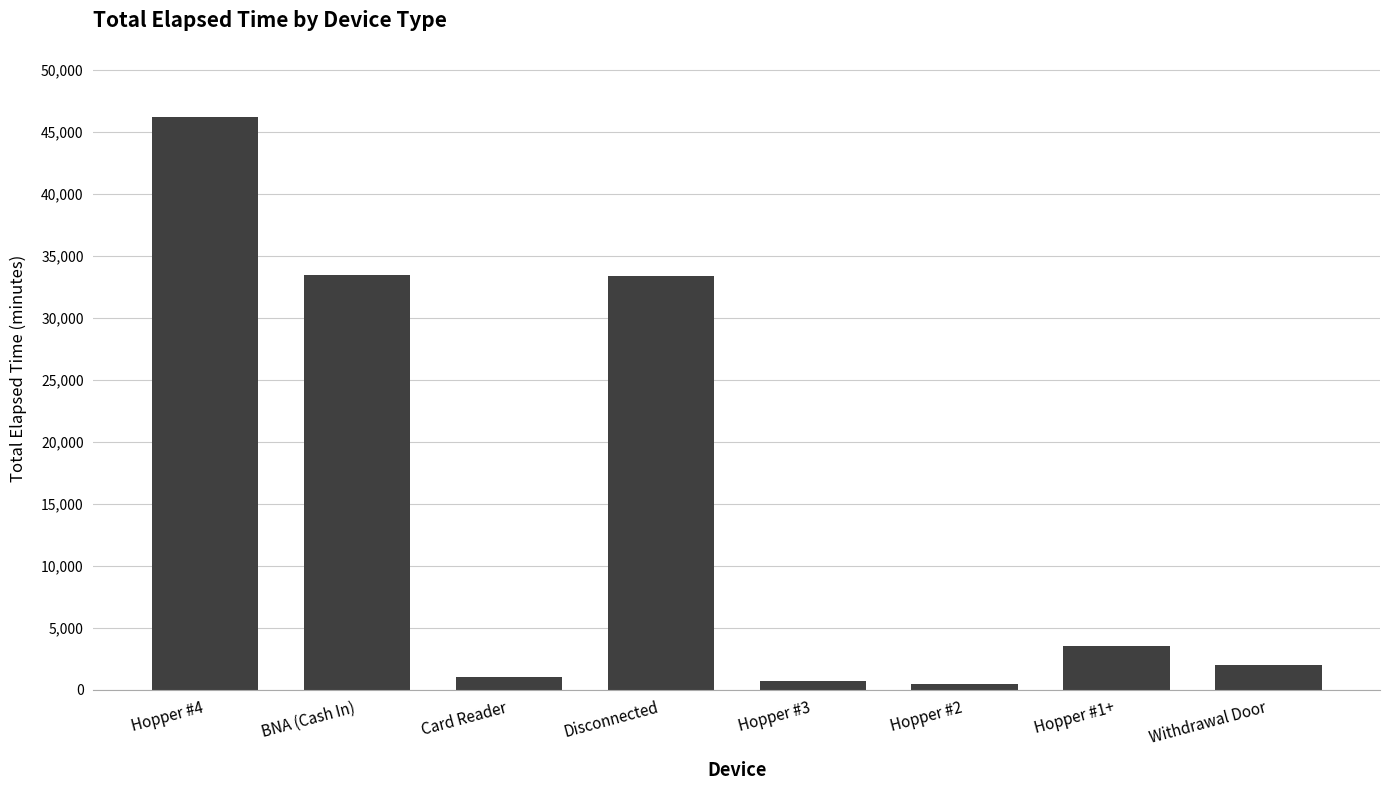

Where is the data nearest to the value 23347?

Disconnected